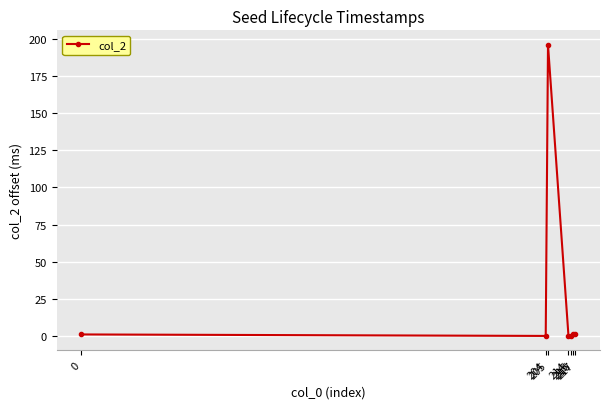

What is the greatest value displayed?

196